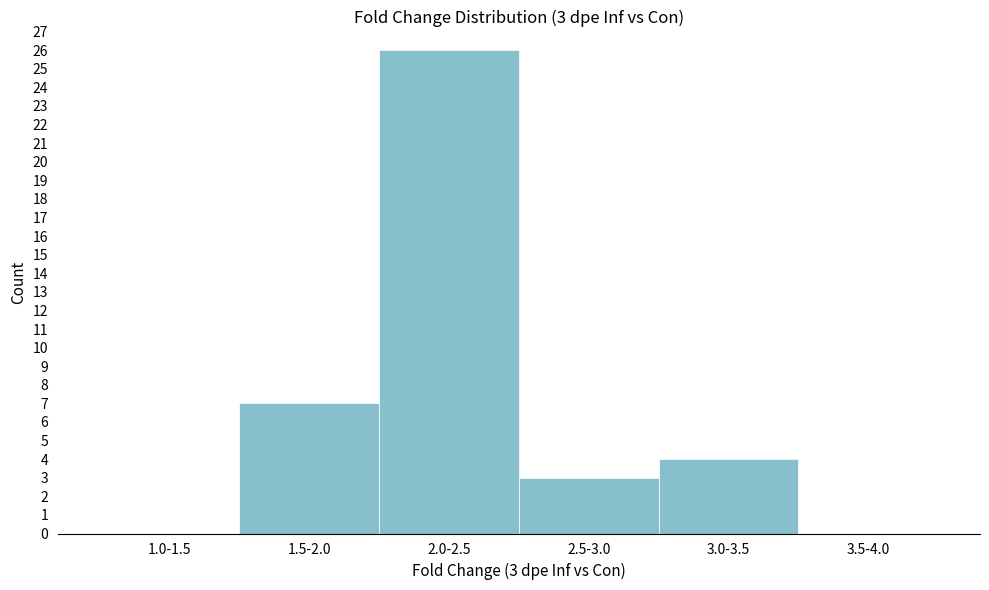

Reading left to right, extract all data points from this chart.

1.0-1.5=0	1.5-2.0=7	2.0-2.5=26	2.5-3.0=3	3.0-3.5=4	3.5-4.0=0